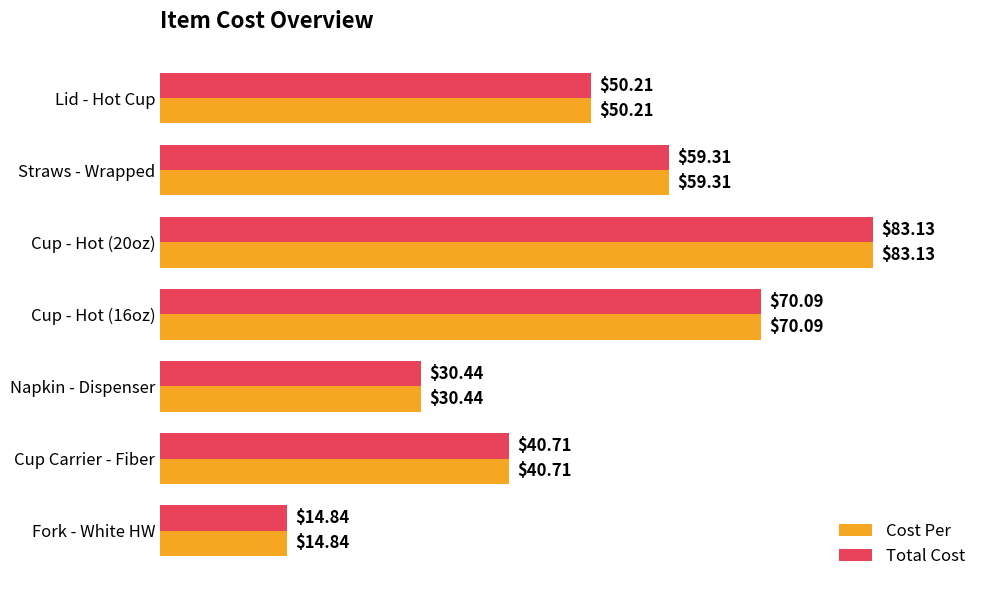

At which label is Total Cost closest to 48?

Lid - Hot Cup